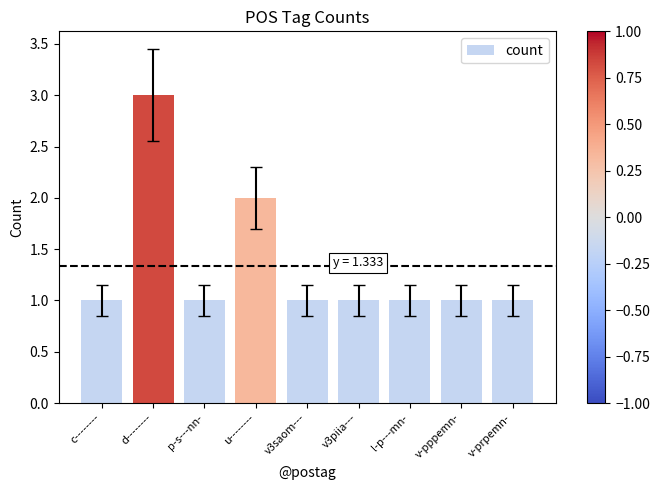

What position from the left is c--------?

1